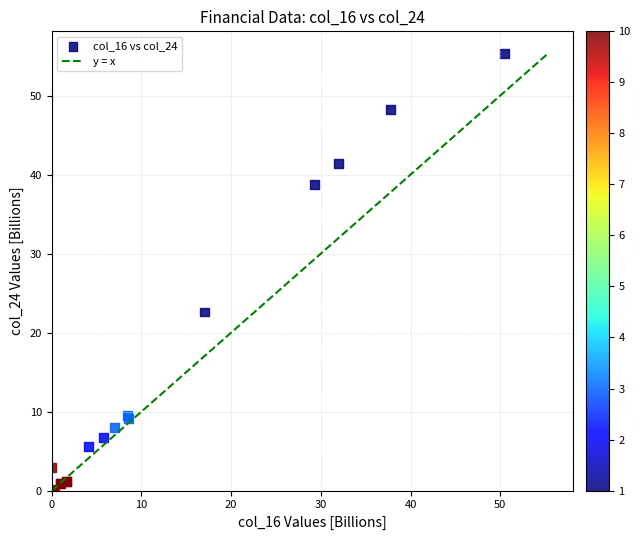

What Y value in the scatter plot is closest to 27?

22.6